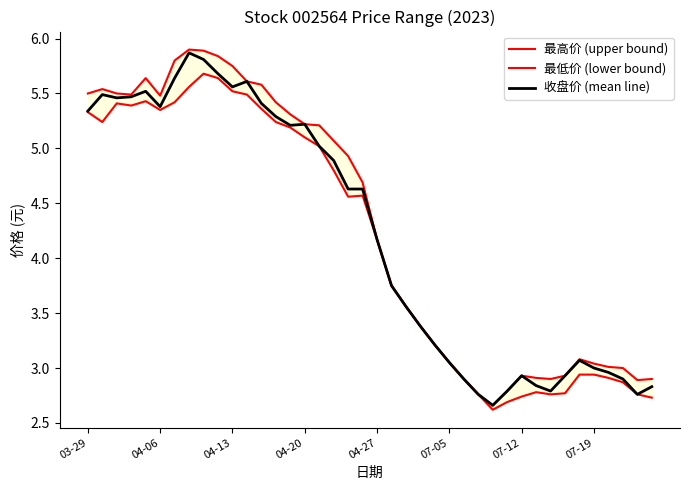

What is the difference between the maximum and minimum values in the 最低价 (lower bound) series?

3.1